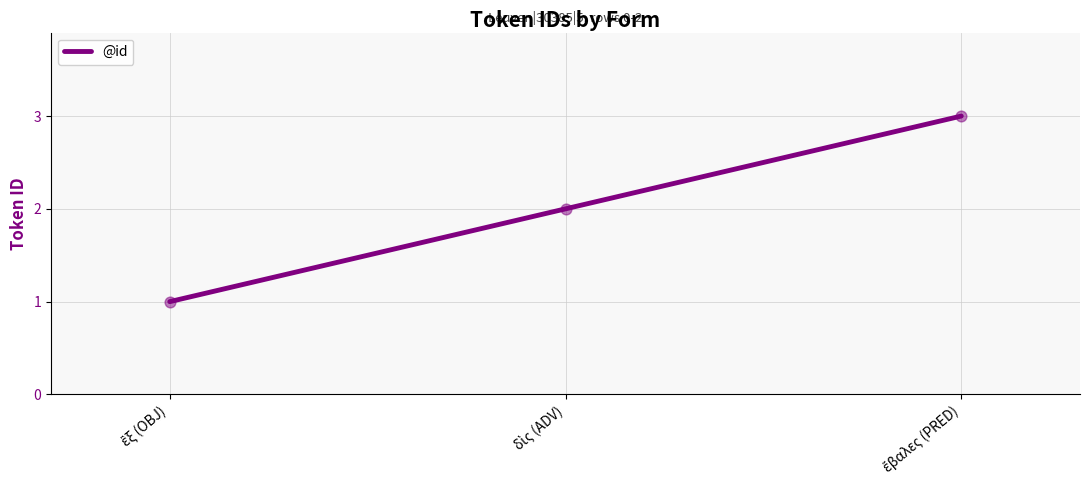

What is the maximum value shown in the chart?

3